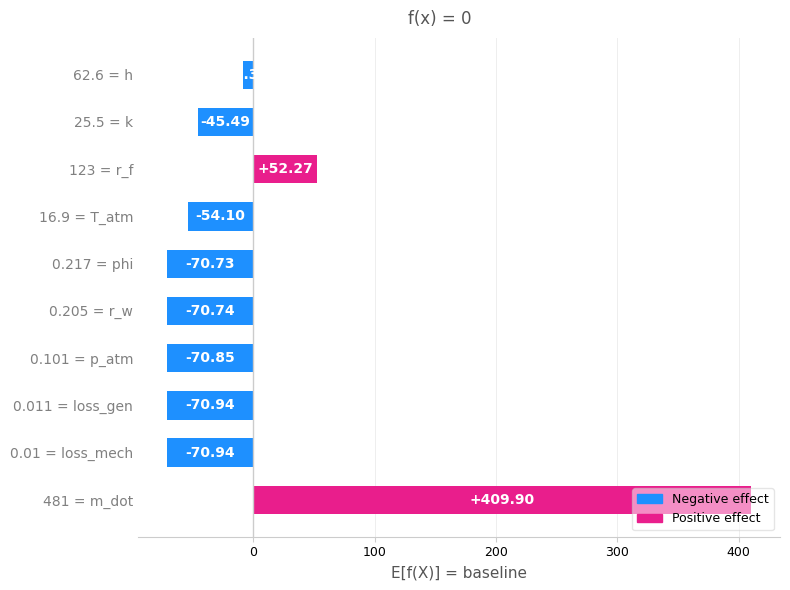

Are the bars grouped side by side (vs. stacked)?

No